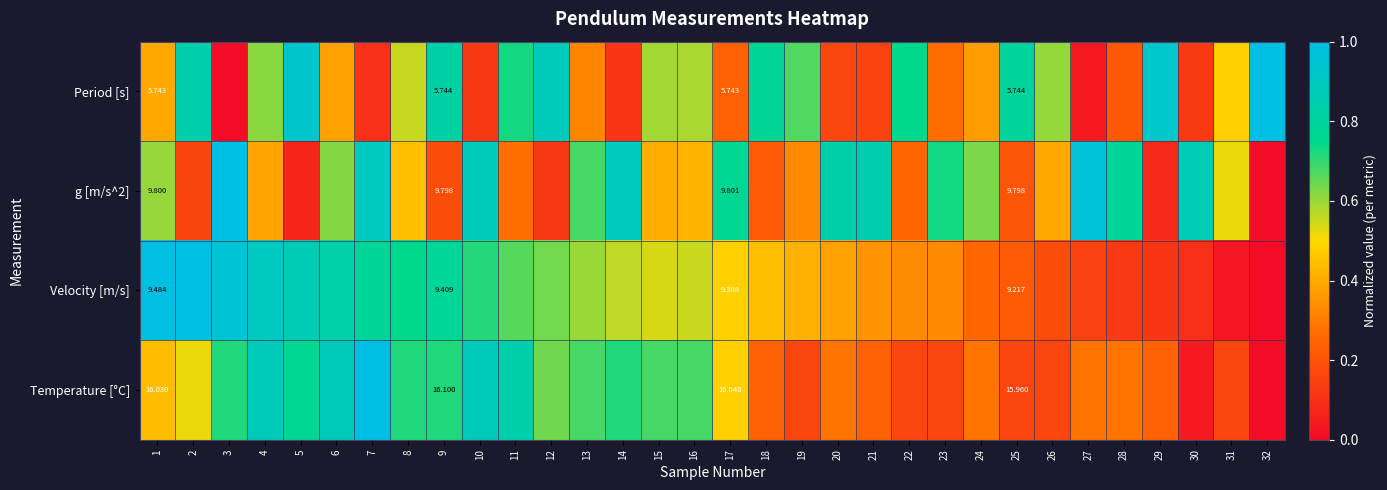

Which series changed the most between 3 and 17?

Velocity [m/s]